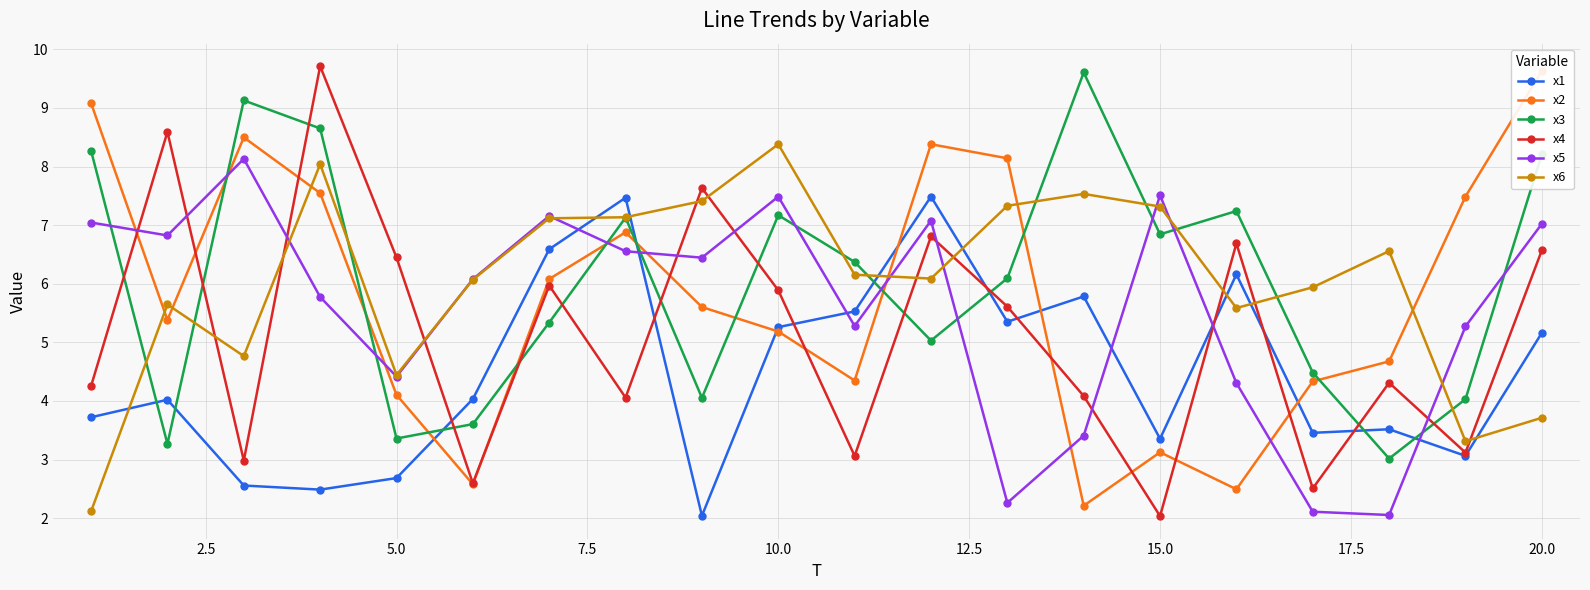

Does the chart display data point markers on the line(s)?

Yes